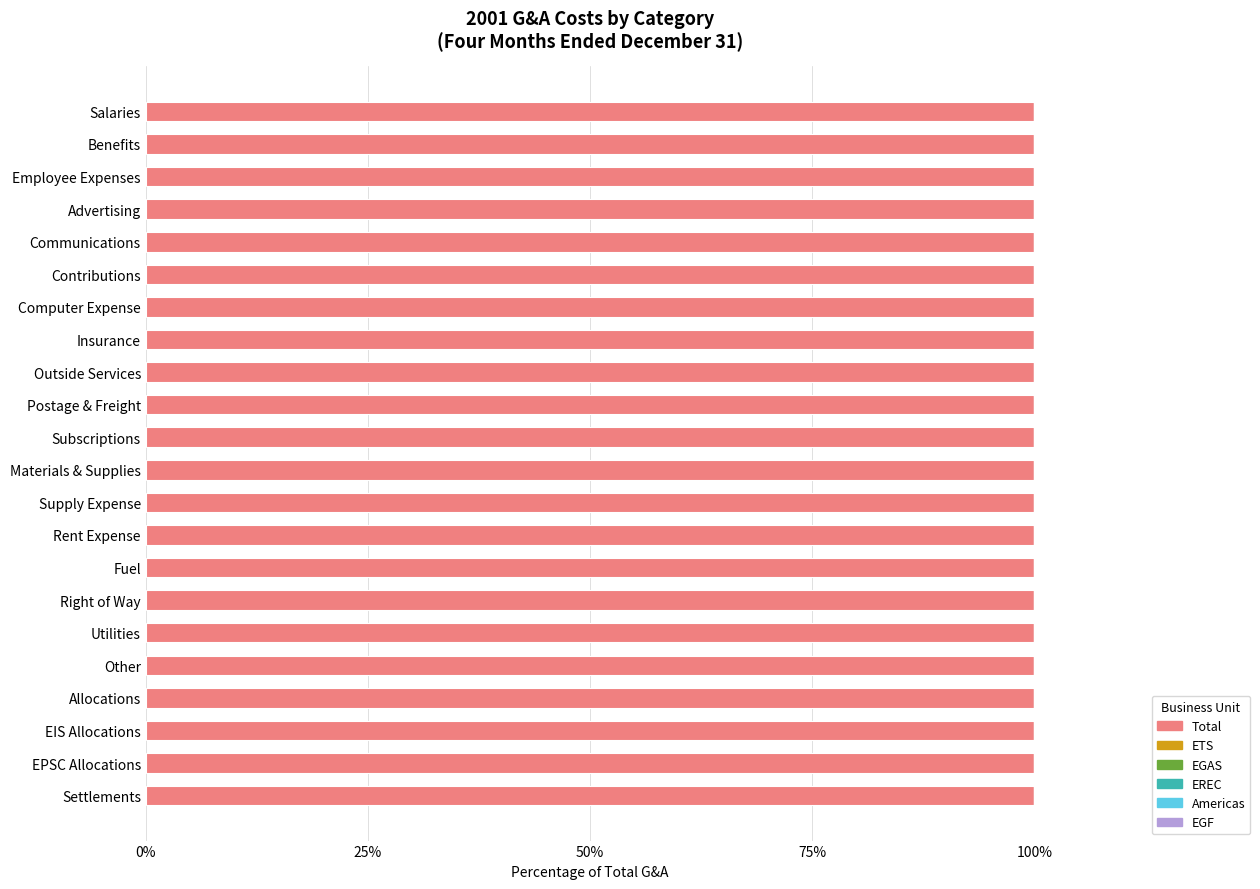

What is the sum of all Total values?

2199.6